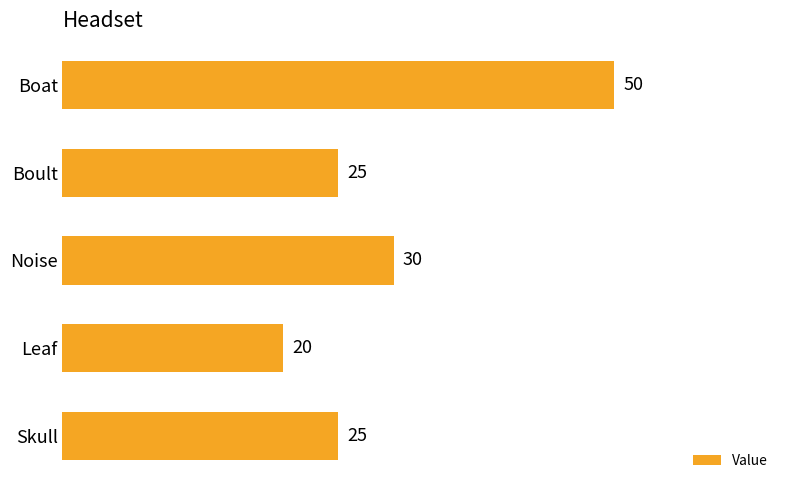

How many data points are less than 25?

1